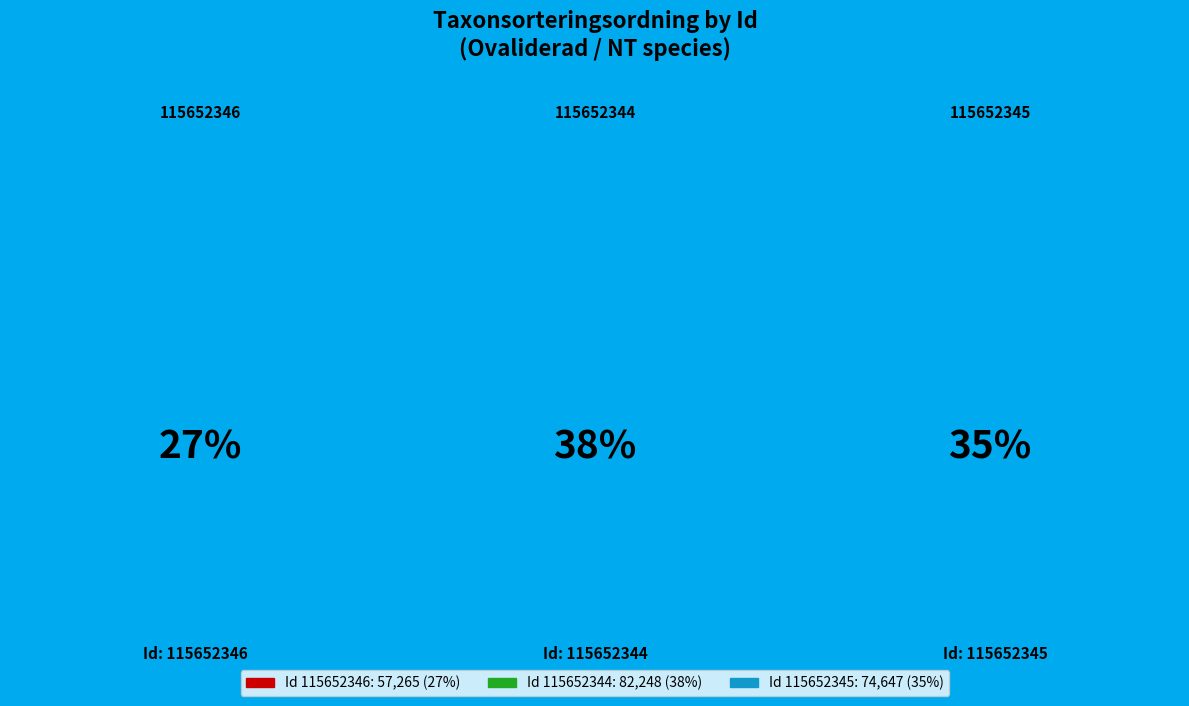

How many segments does this pie chart have?

3